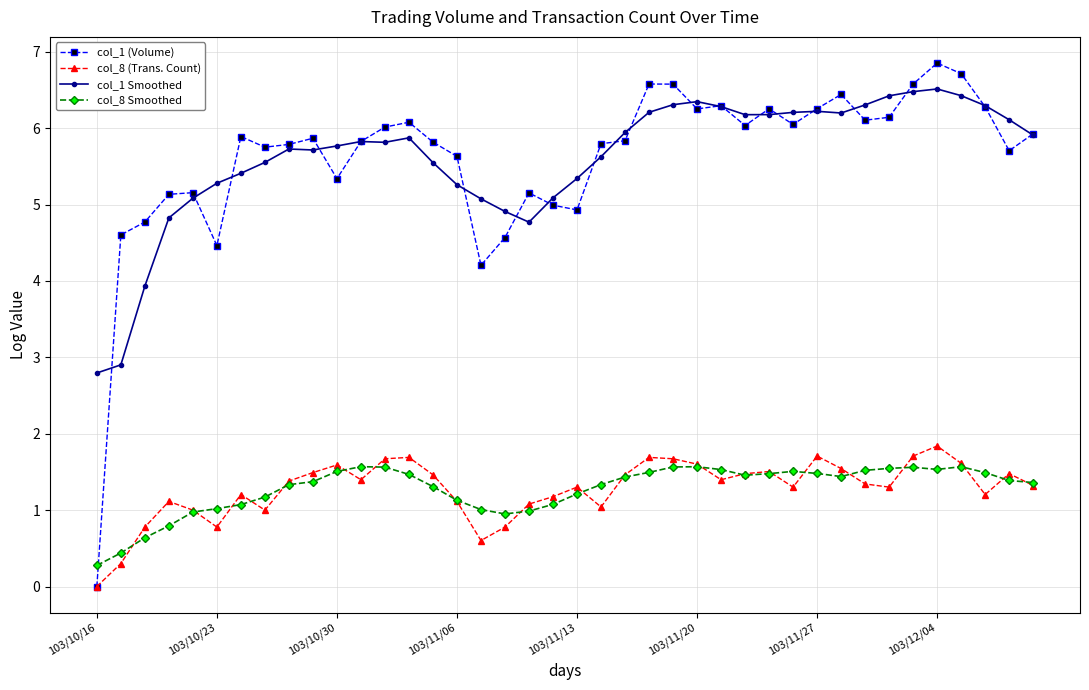

True or false: col_8 (Trans. Count) and col_1 Smoothed intersect in this chart.

False